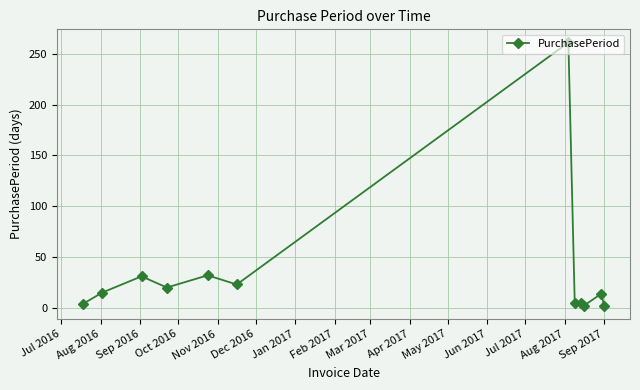

What is the maximum value shown in the chart?

261